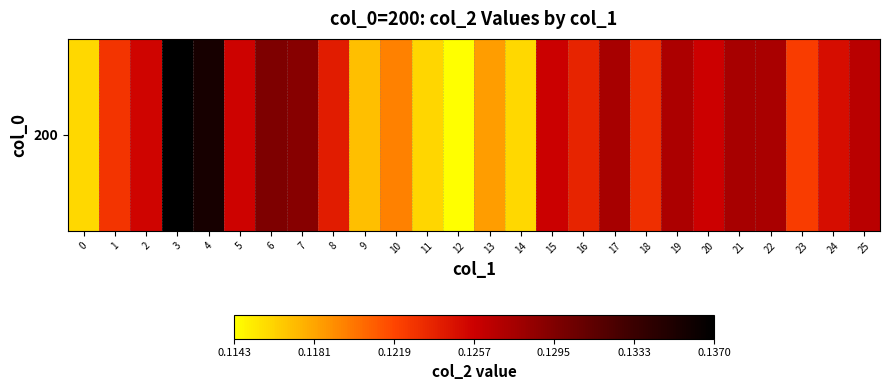

Where is the data nearest to the value 0?

12